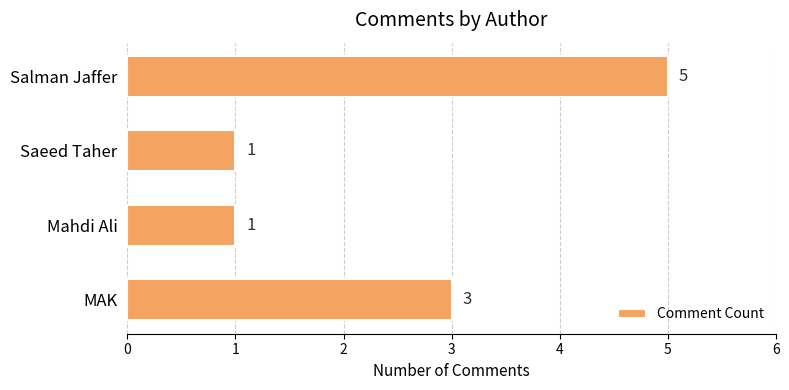

How many bars are there in total?

4